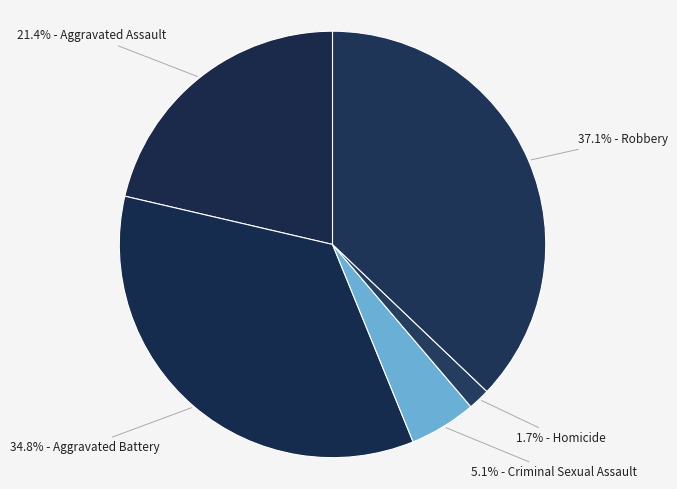

How many segments does this pie chart have?

5